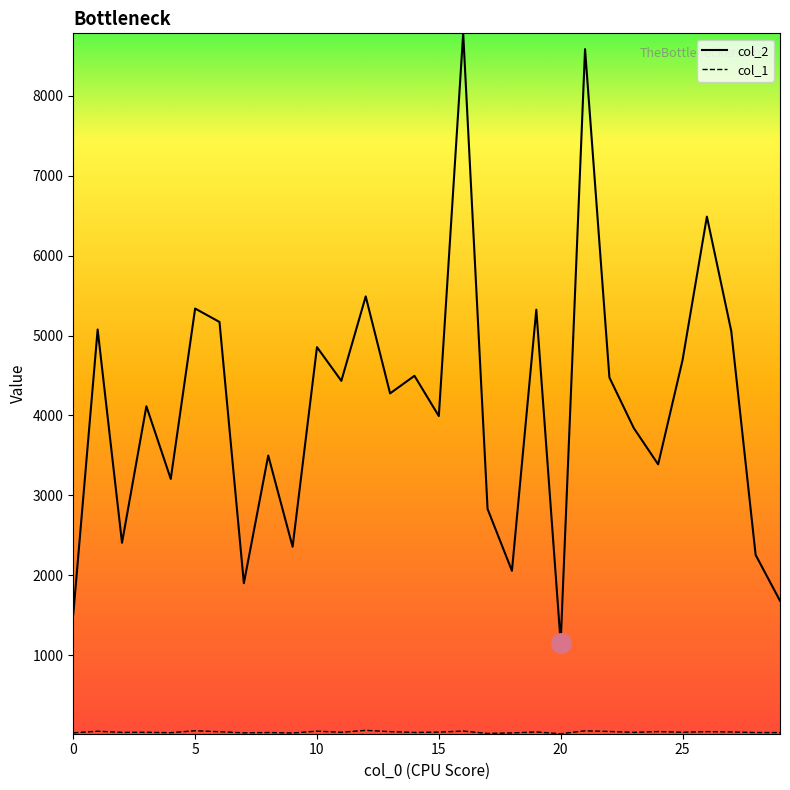

Which series has the largest total across all categories?

col_2